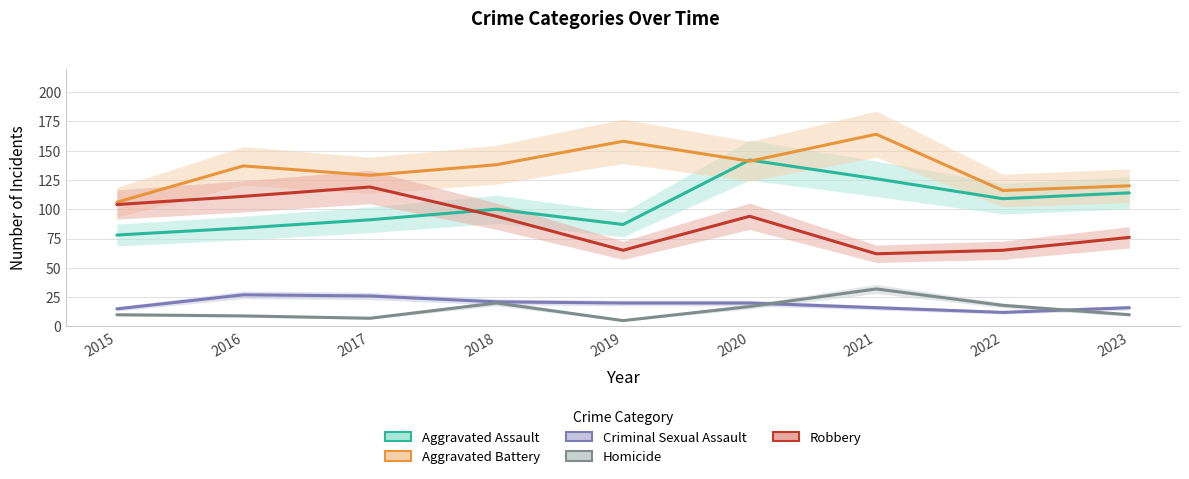

What is the value of the Aggravated Battery point at the 5th from the left?

158